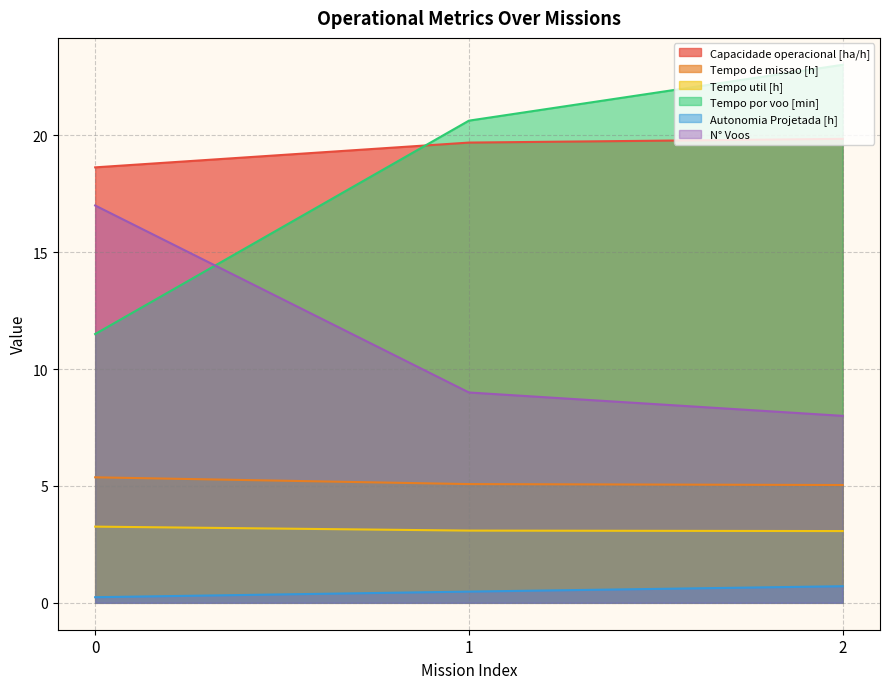

Reading right to left, what are all the values shown in this chart?

Capacidade operacional [ha/h]: 2=19.9	1=19.7	0=18.6
Tempo de missao [h]: 2=5.0	1=5.1	0=5.4
Tempo util [h]: 2=3.1	1=3.1	0=3.3
Tempo por voo [min]: 2=23.0	1=20.6	0=11.5
Autonomia Projetada [h]: 2=0.7	1=0.5	0=0.2
N° Voos: 2=8.0	1=9.0	0=17.0